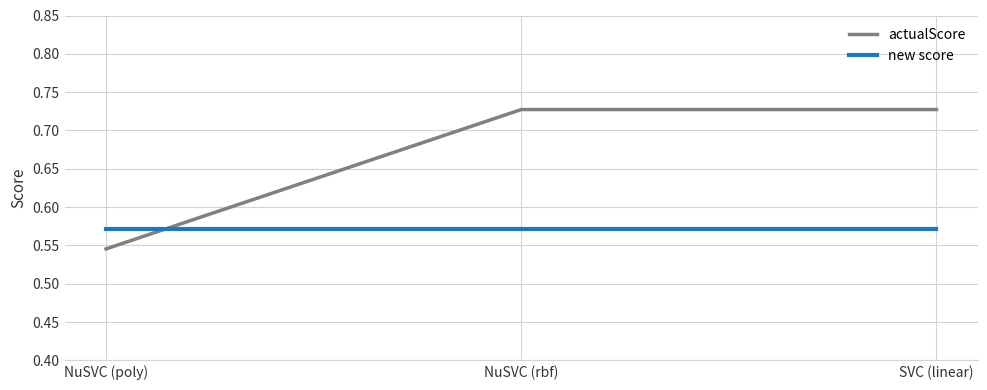

Which series has the largest total across all categories?

actualScore